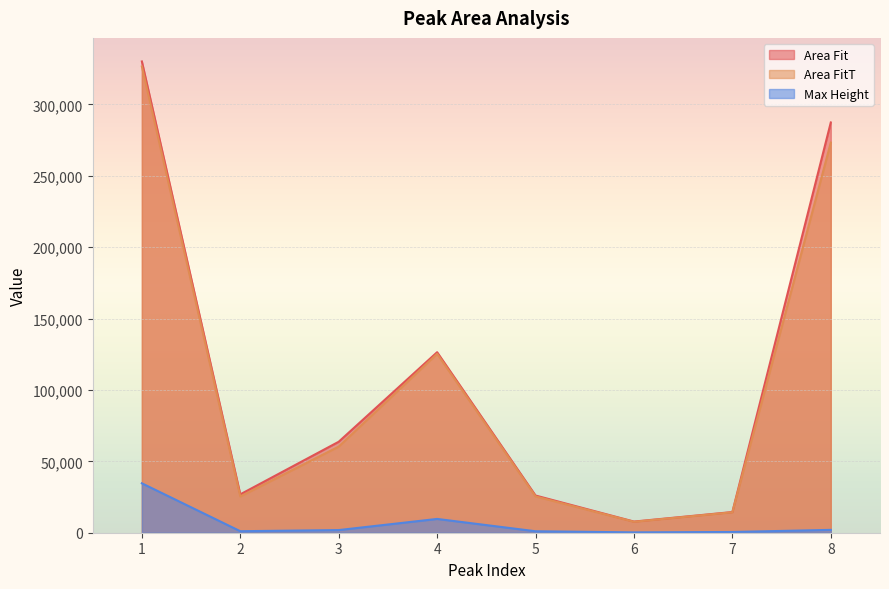

Reading left to right, transcribe all the data shown in this chart.

Area Fit: 330122.7	26874.9	63715.6	126452.0	26068.5	7818.0	14491.4	287377.7
Area FitT: 326601.2	25413.1	60313.2	125354.2	25442.3	7668.6	14323.6	273272.7
Max Height: 34615.7	1056.6	1852.1	9661.7	1031.3	242.1	519.3	1996.8